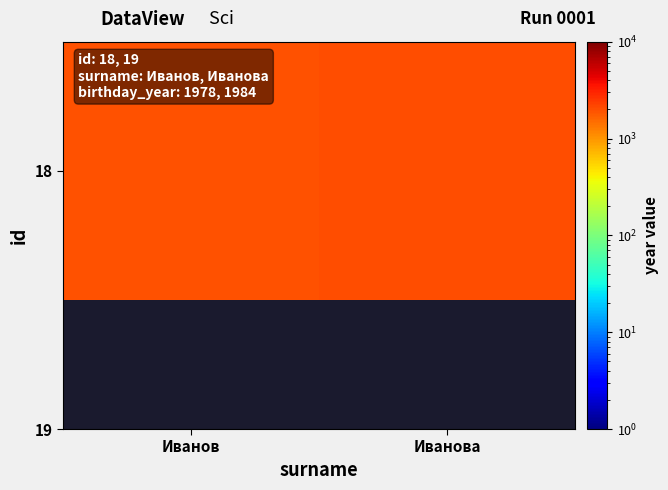

Reading left to right, list all the values displayed in this chart.

Иванов=1978	Иванова=1984